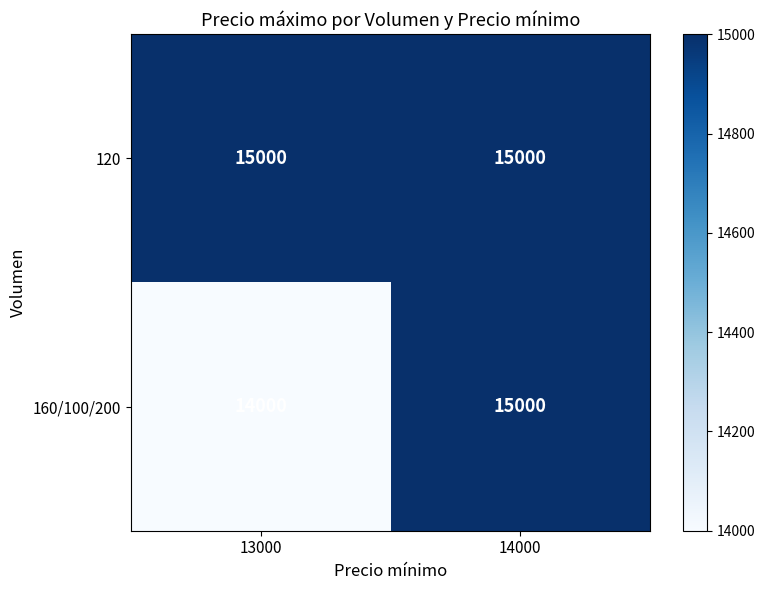

Reading left to right, transcribe all the data shown in this chart.

120: 13000=15000	14000=15000
160/100/200: 13000=14000	14000=15000